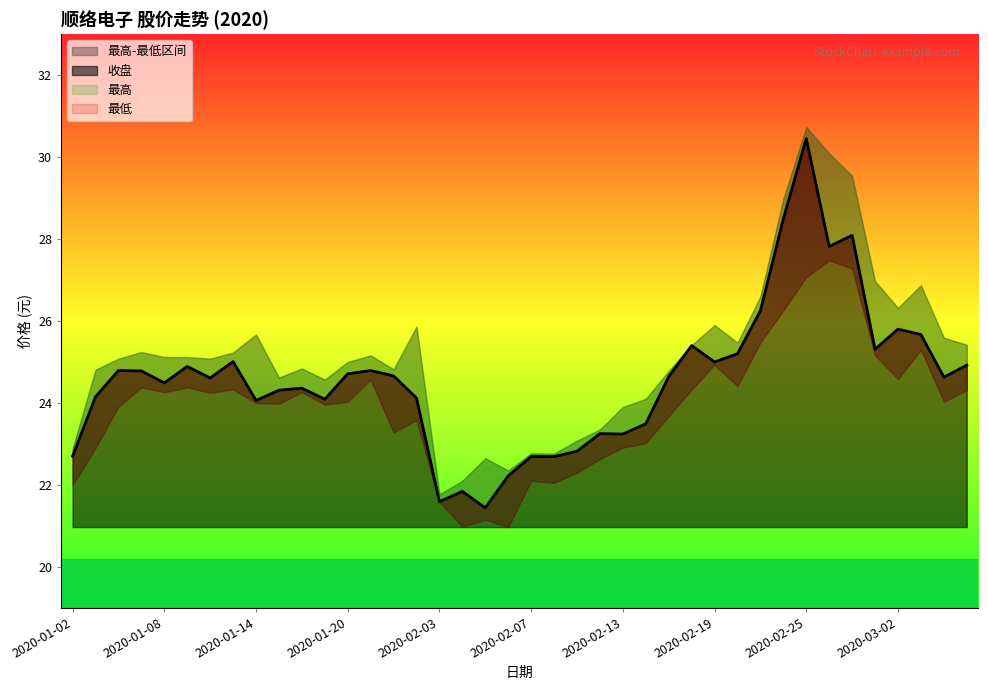

True or false: 最高 has a value of 22.4 at 2020-02-06.

True